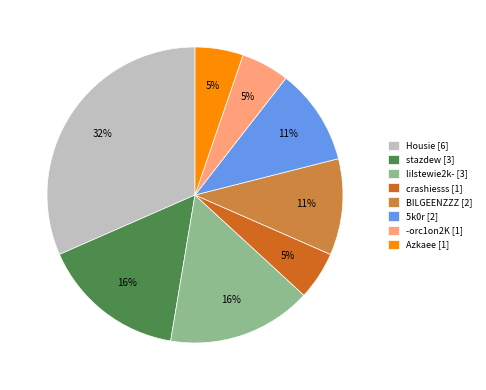

How many segments does this pie chart have?

8